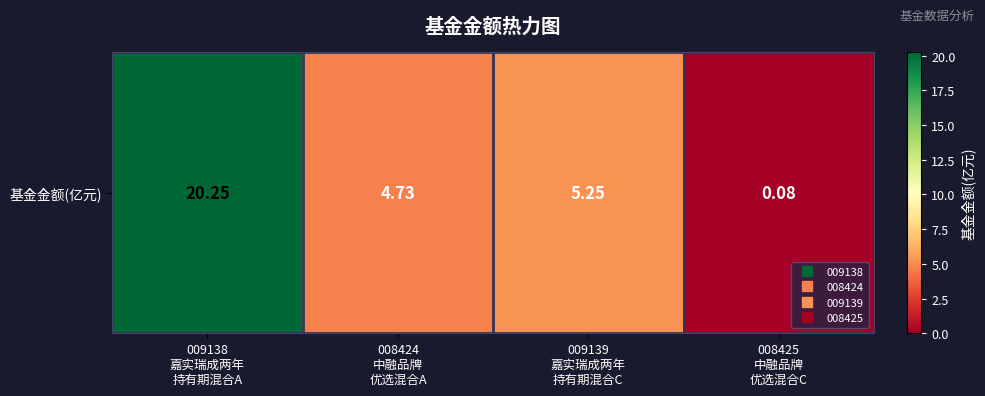

What is the difference between the values at 009139
嘉实瑞成两年
持有期混合C and 008424
中融品牌
优选混合A?

0.5